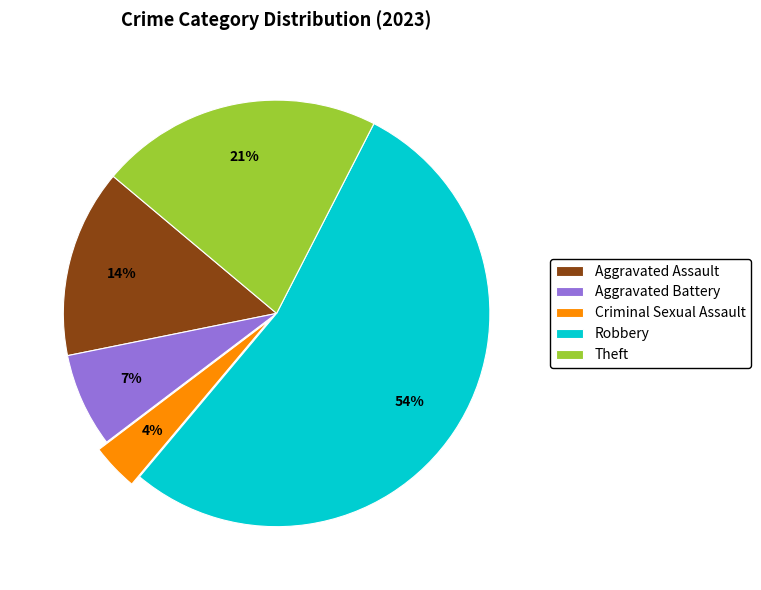

What percentage is the Aggravated Battery slice, to the nearest percent?

7%